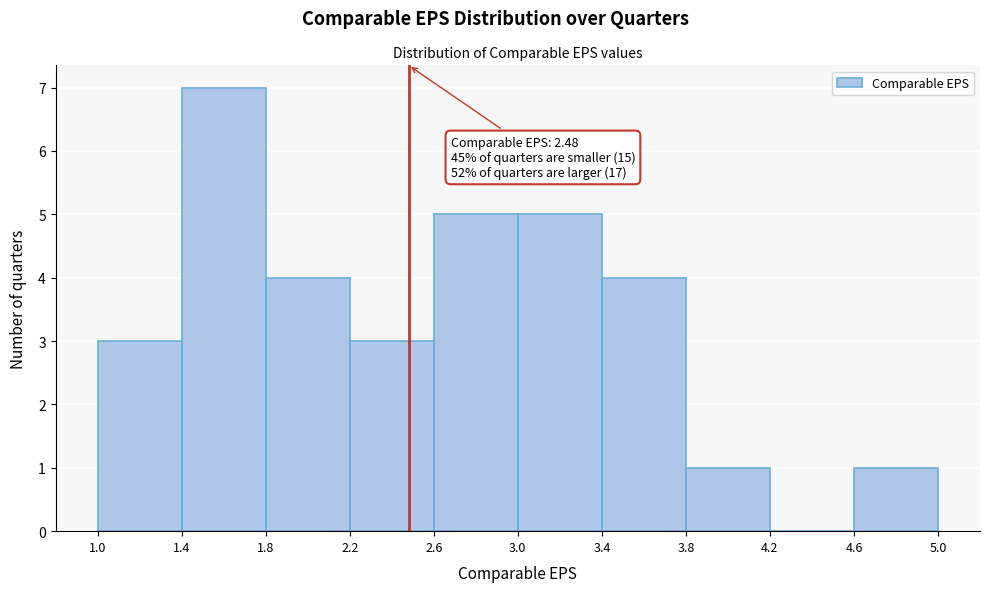

Over which range of the x-axis is the bar tallest?

1.4 to 1.8